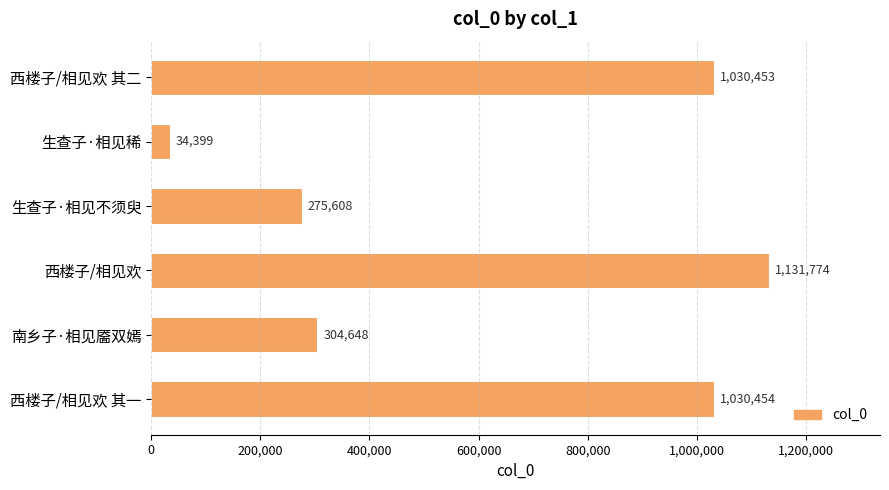

List the labels in order of value, largest first.

西楼子/相见欢, 西楼子/相见欢 其一, 西楼子/相见欢 其二, 南乡子·相见靥双嫣, 生查子·相见不须臾, 生查子·相见稀